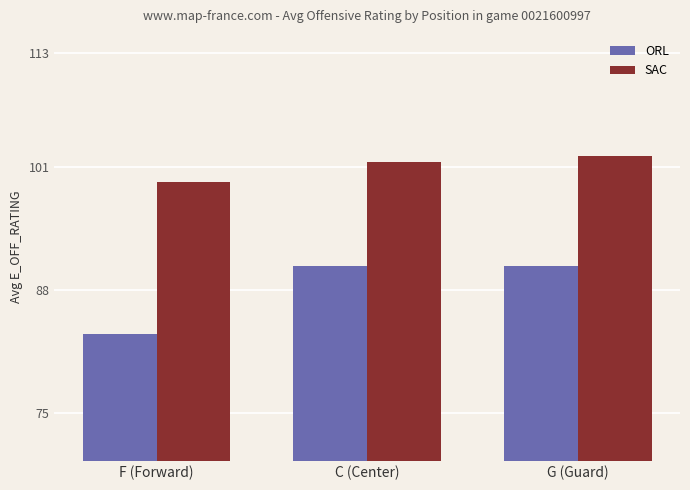

What is the difference between the SAC values at F (Forward) and G (Guard)?

2.7